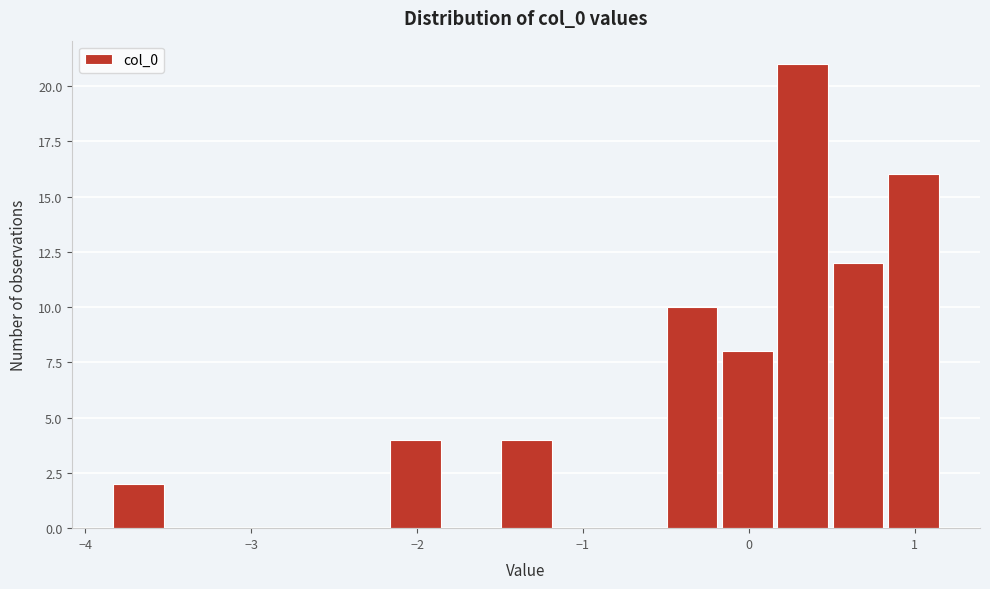

Read against the x-axis, roughly where is the centre of the tallest bar?

0.3